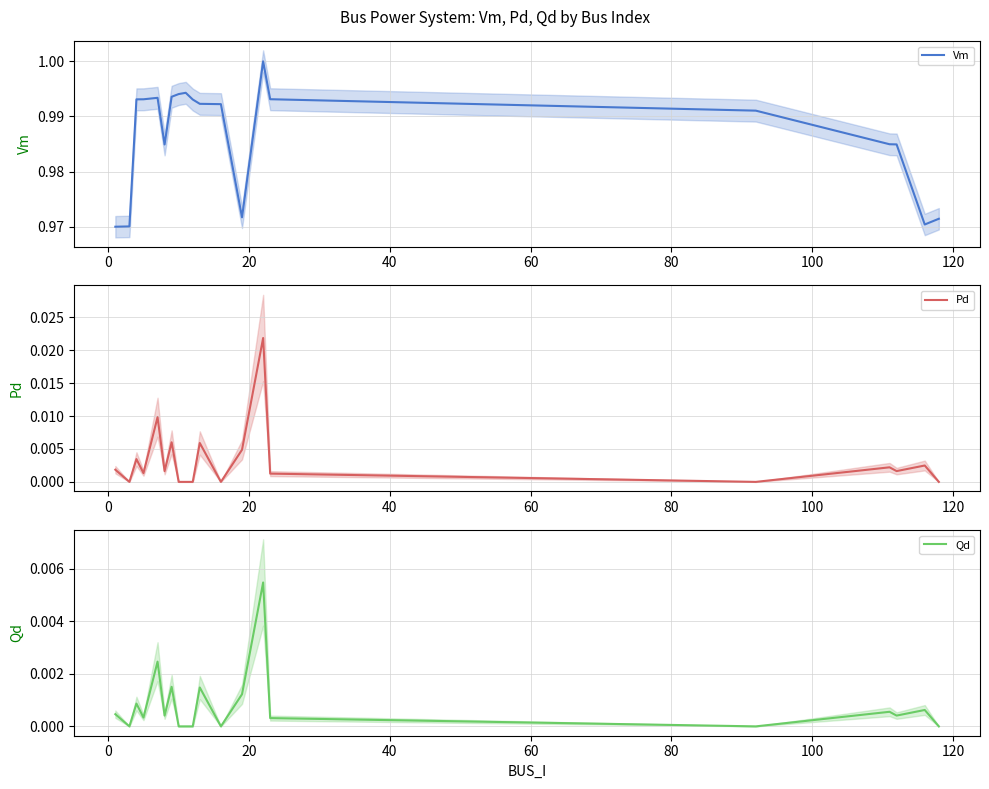

What is the difference between the highest and lowest values at 120?

1.0